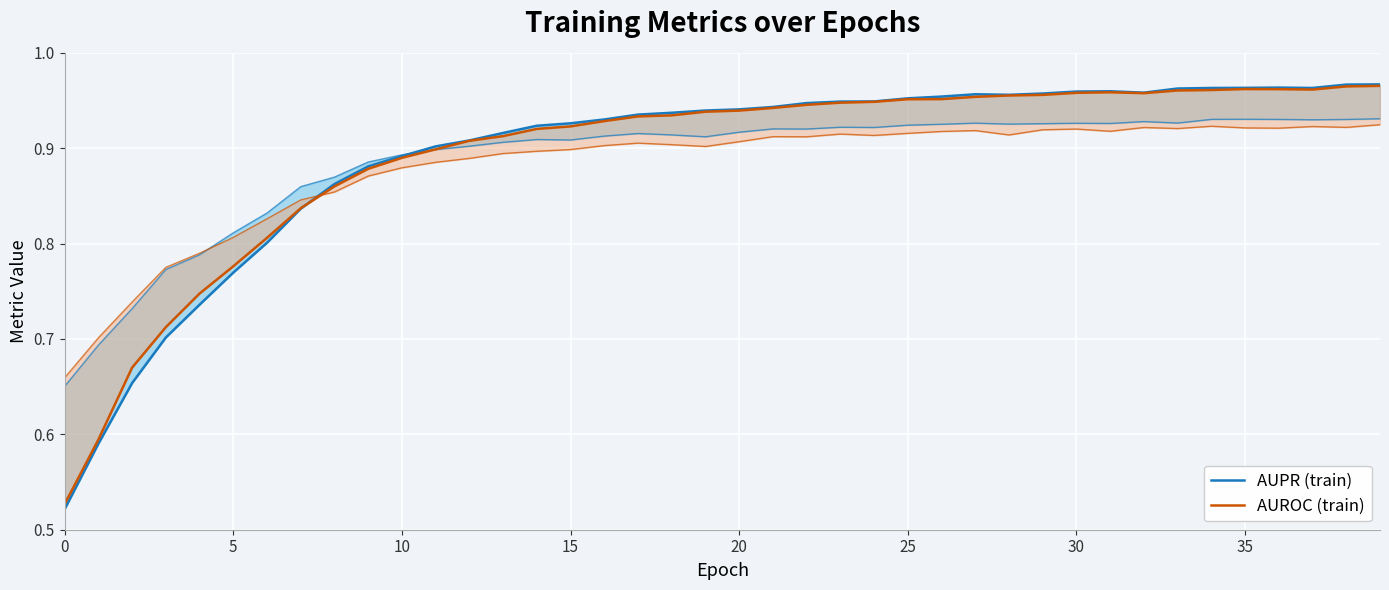

What is the lowest value of the AUROC (train) series?

0.5